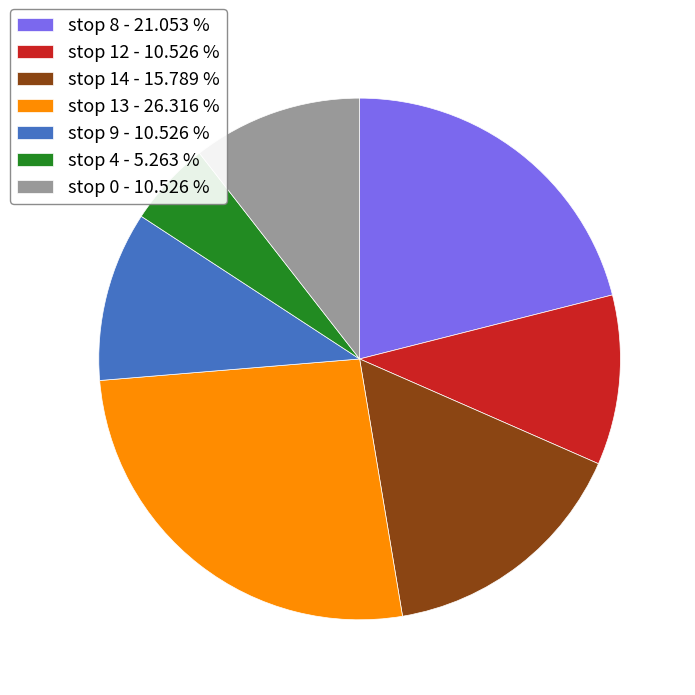

How many slices are in this pie chart?

7